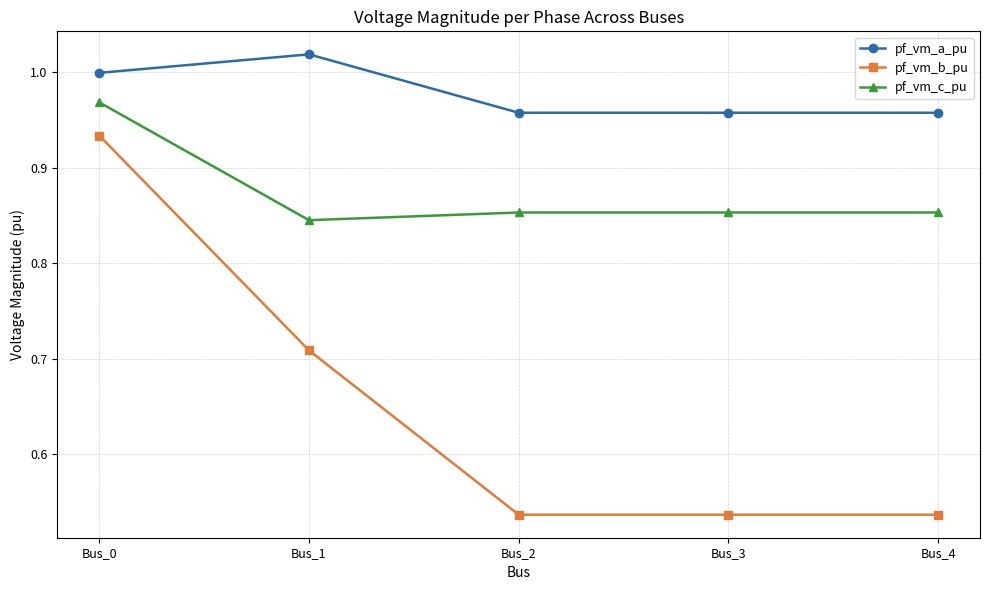

True or false: pf_vm_a_pu and pf_vm_b_pu cross at least once.

False